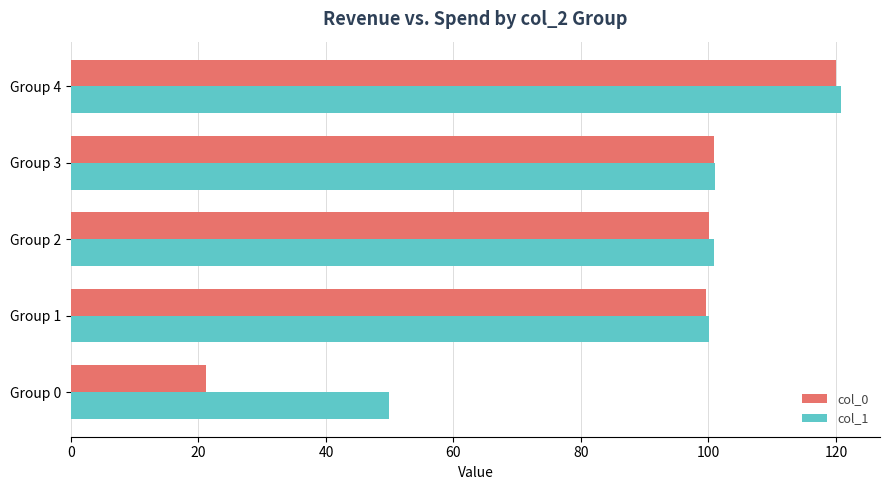

At Group 0, list the series in order from smallest to largest.

col_0, col_1